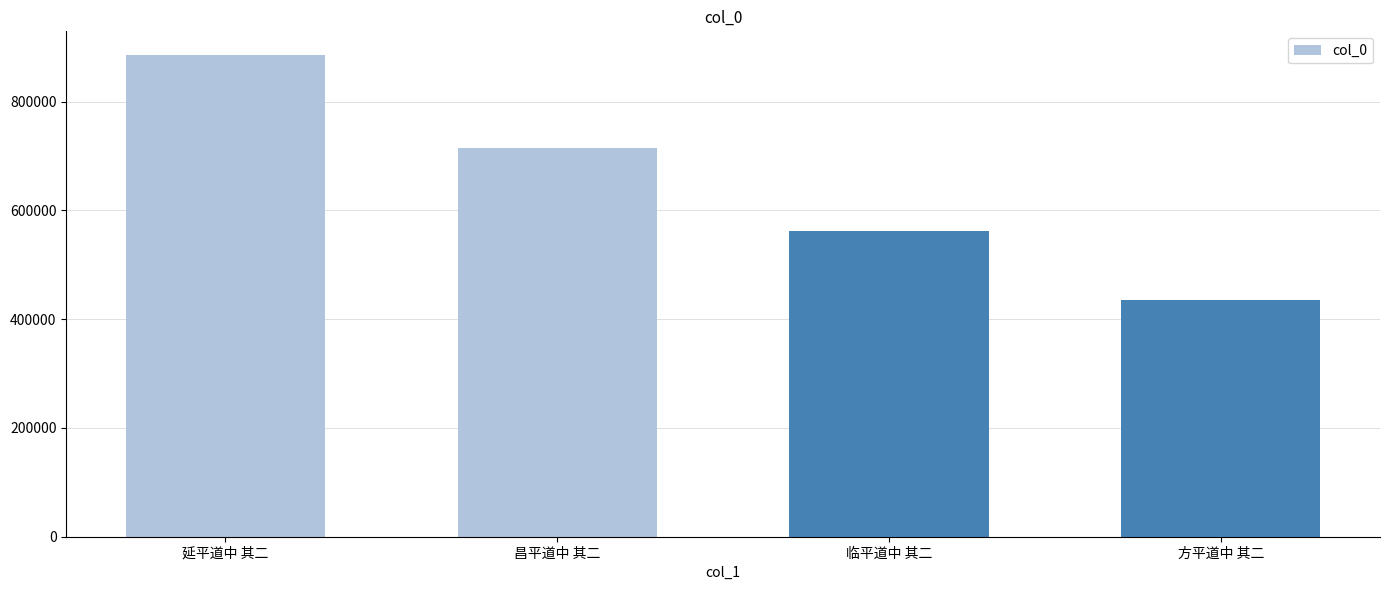

What is the average value?

649329